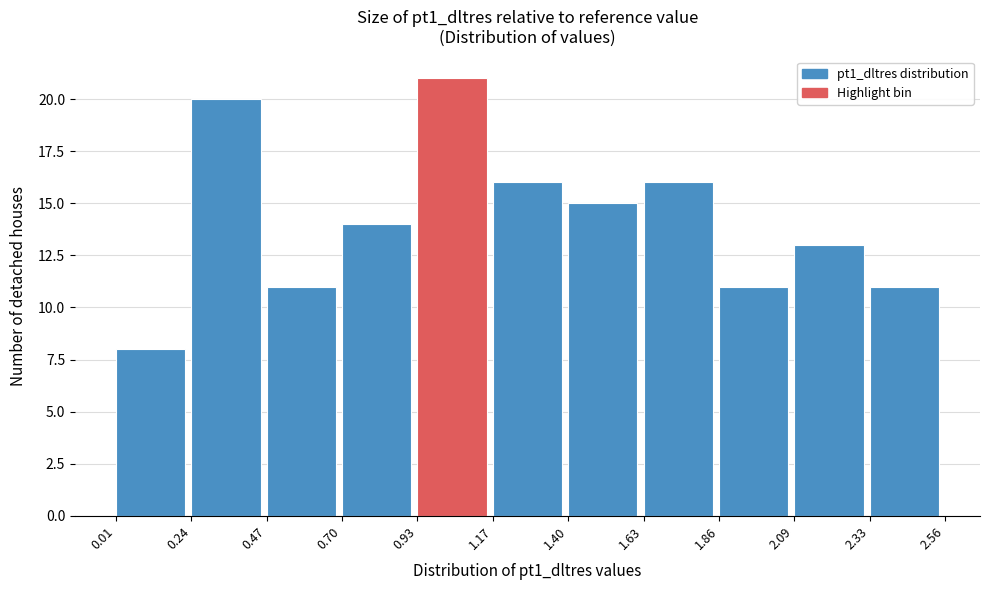

Reading left to right, transcribe this chart: for each bar, give the range it covers on the x-axis and its height. The values are not printed on the chart, so give them approximately, as read against the axis.

0.01 to 0.24: 8
0.24 to 0.47: 20
0.47 to 0.70: 11
0.70 to 0.93: 14
0.93 to 1.17: 21
1.17 to 1.40: 16
1.40 to 1.63: 15
1.63 to 1.86: 16
1.86 to 2.09: 11
2.09 to 2.33: 13
2.33 to 2.56: 11